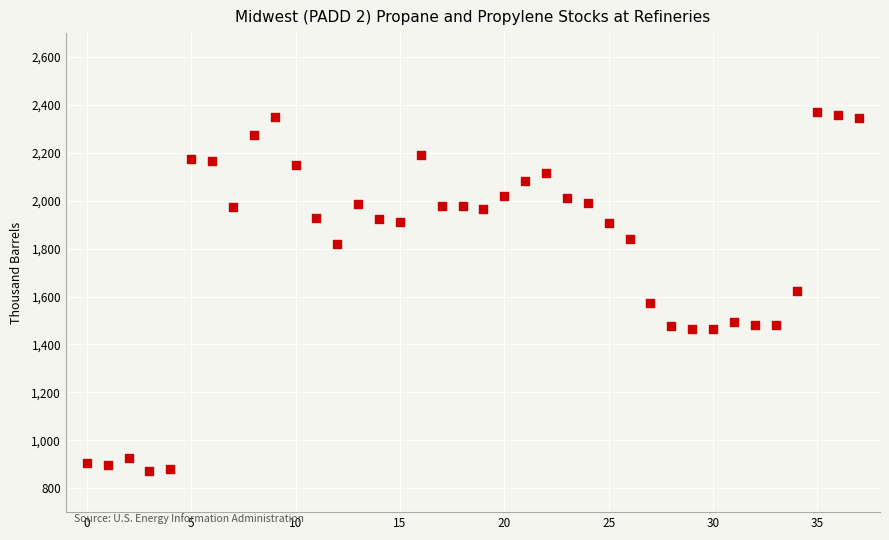

What is the range of Y values (max minus min)?

1499.9